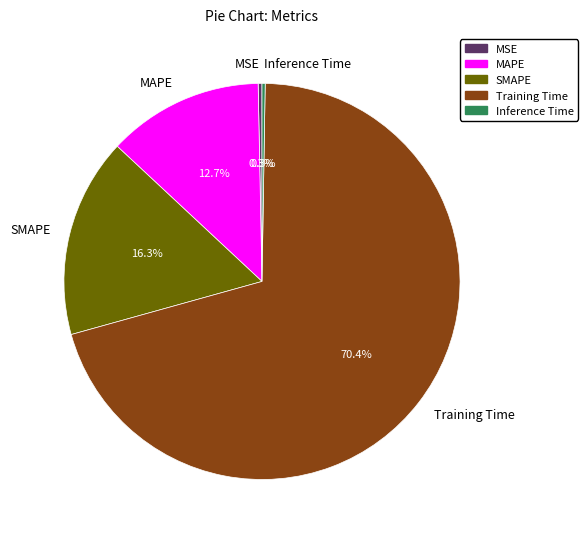

Which slice is the largest?

Training Time